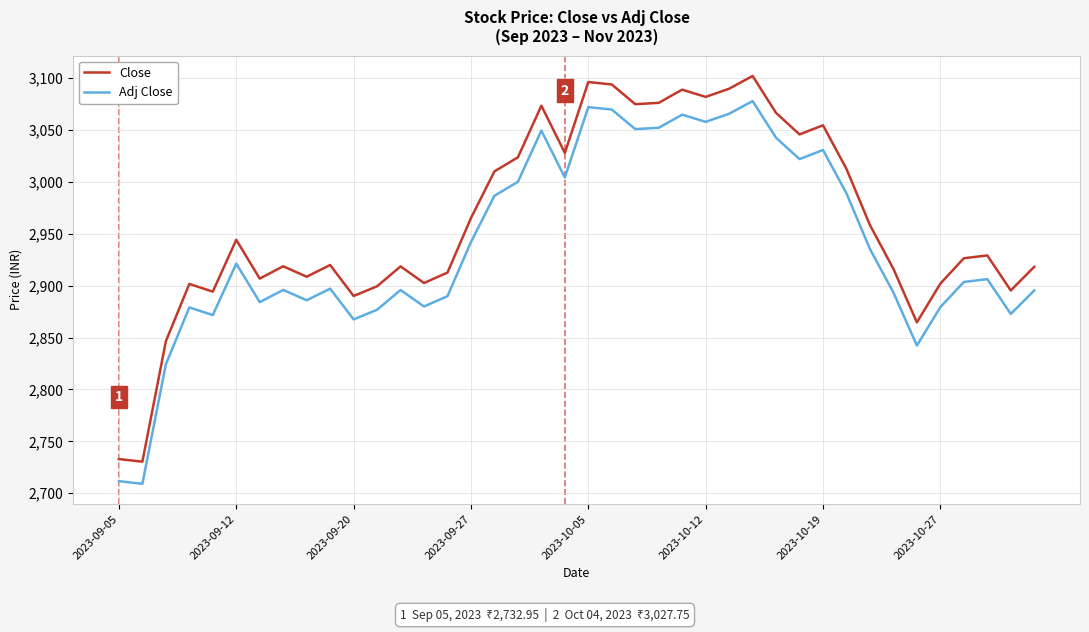

Which series has the largest range (max minus min)?

Close